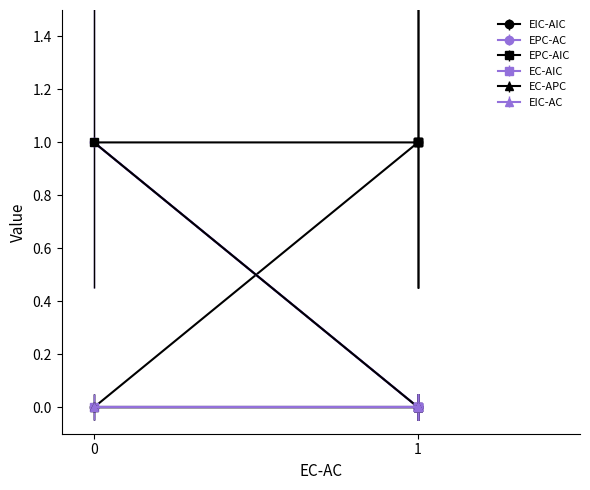

True or false: EPC-AC has a value of 0 at 1.

True